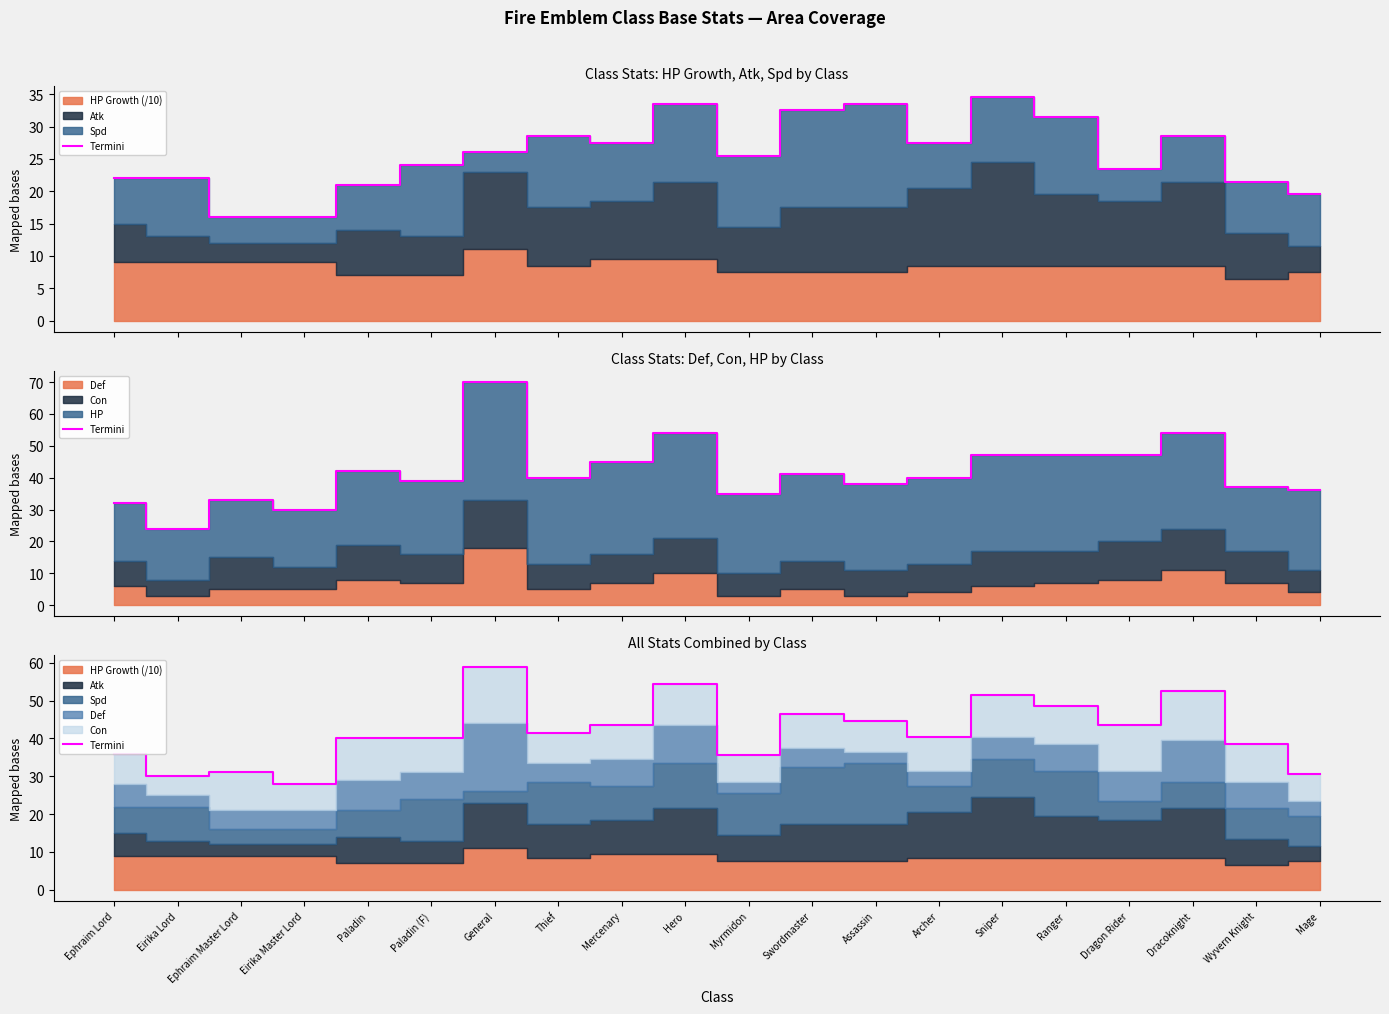

At which category does the data reach its first local valley?

Eirika Lord